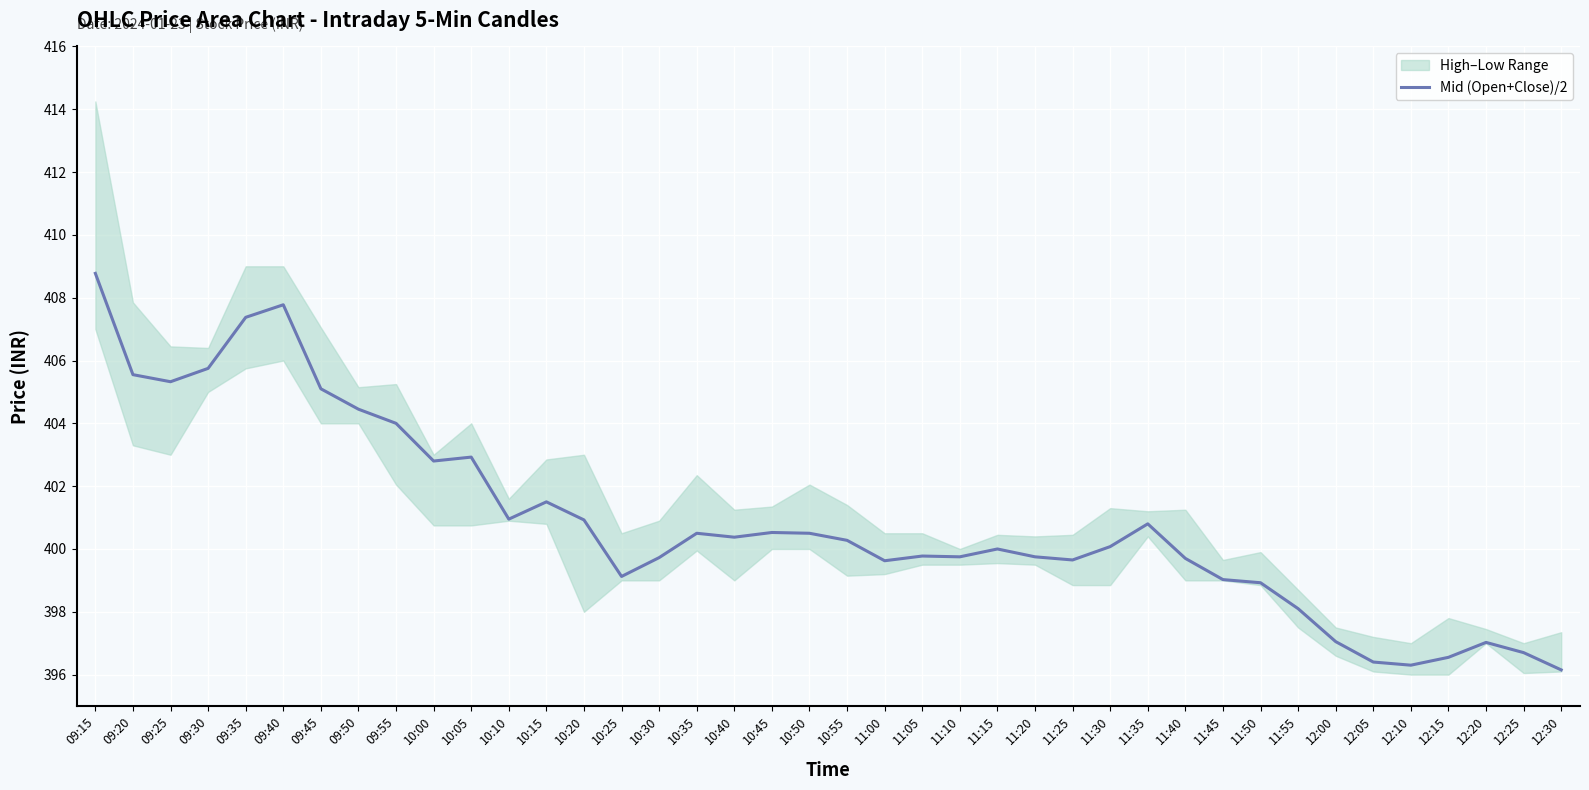

Reading left to right, what are all the values shown in this chart?

408.8	405.6	405.3	405.8	407.4	407.8	405.1	404.4	404.0	402.8	402.9	400.9	401.5	400.9	399.1	399.7	400.5	400.4	400.5	400.5	400.3	399.6	399.8	399.8	400.0	399.8	399.6	400.1	400.8	399.7	399.0	398.9	398.1	397.1	396.4	396.3	396.6	397.0	396.7	396.1